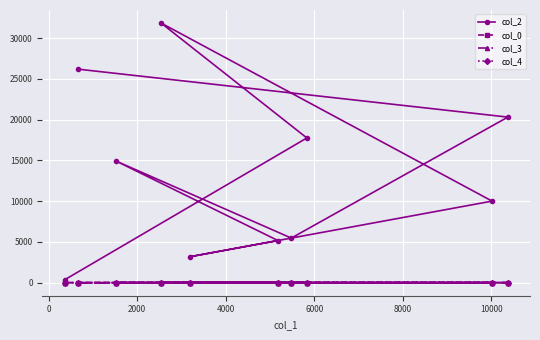

At how many categories does at least one series exceed 8465?

6